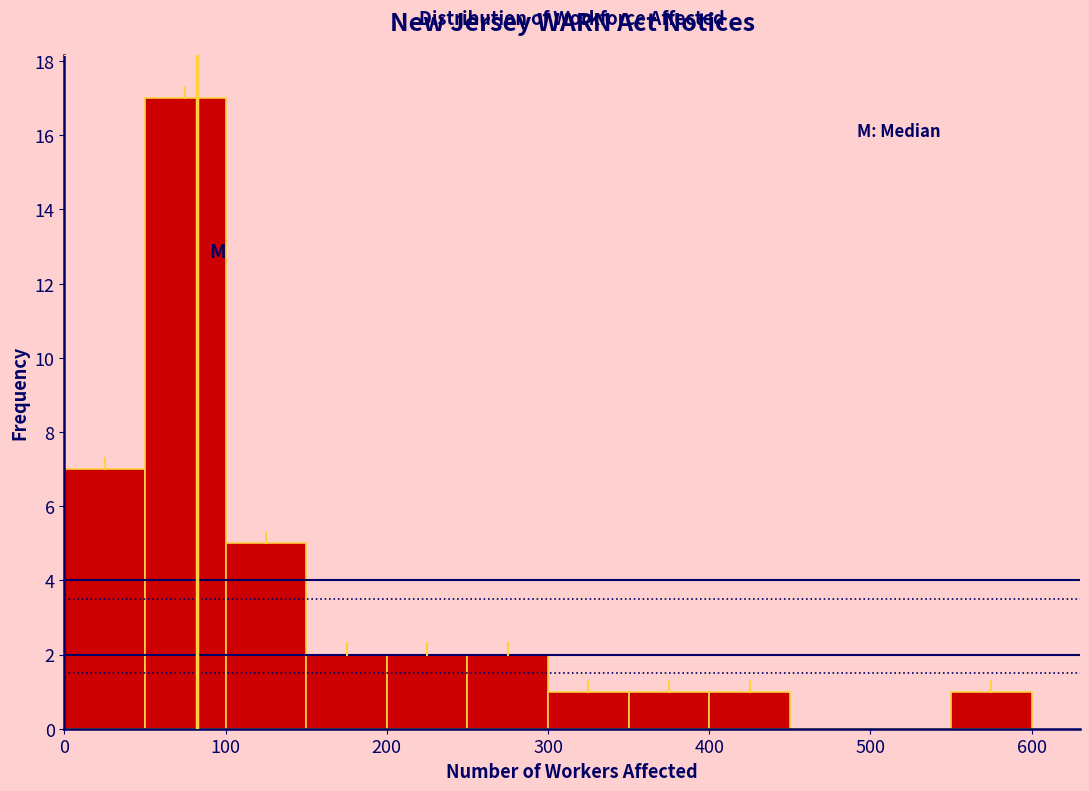

Which range on the x-axis has the tallest bar?

50 to 100